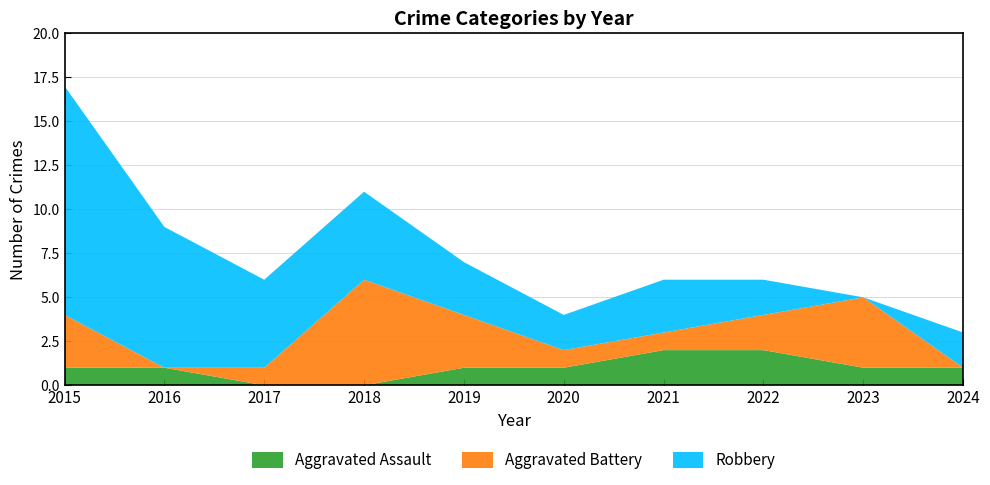

Reading left to right, list all the values displayed in this chart.

Aggravated Assault: 2015=1	2016=1	2017=0	2018=0	2019=1	2020=1	2021=2	2022=2	2023=1	2024=1
Aggravated Battery: 2015=3	2016=0	2017=1	2018=6	2019=3	2020=1	2021=1	2022=2	2023=4	2024=0
Robbery: 2015=13	2016=8	2017=5	2018=5	2019=3	2020=2	2021=3	2022=2	2023=0	2024=2